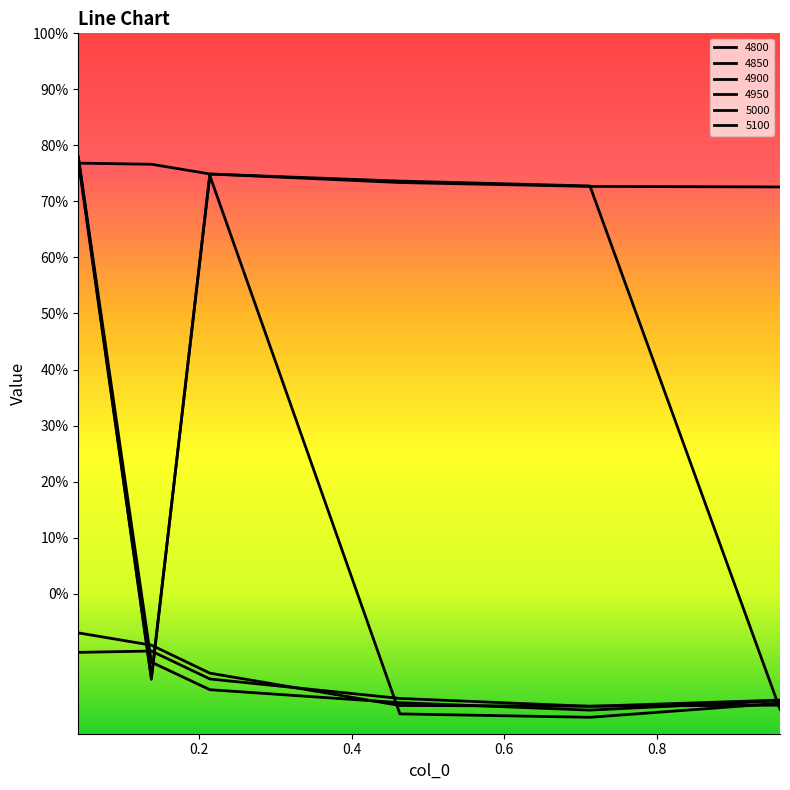

Does the chart display data point markers on the line(s)?

No